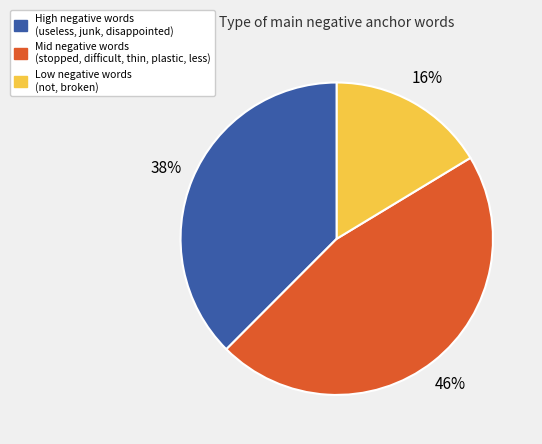

Rank the categories by value from lowest to highest.

Low negative words (not, broken), High negative words (useless, junk, disappointed), Mid negative words (stopped, difficult, thin, plastic, less)